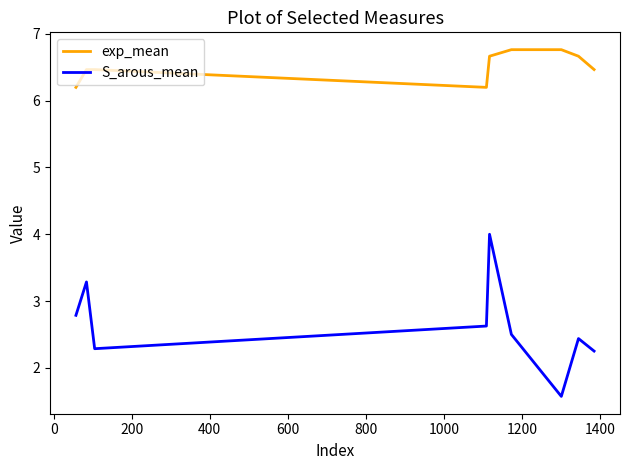

What is the highest value of the exp_mean series?

6.8